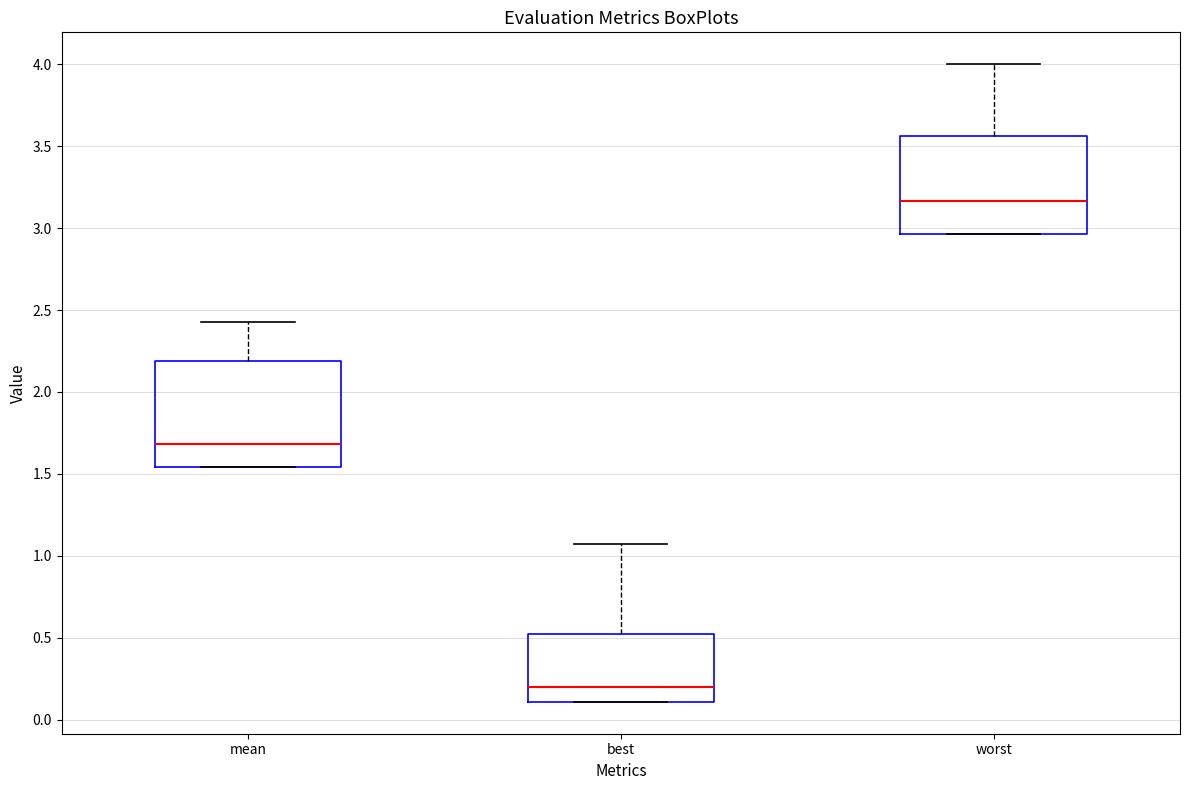

Which box's median line is the highest?

worst